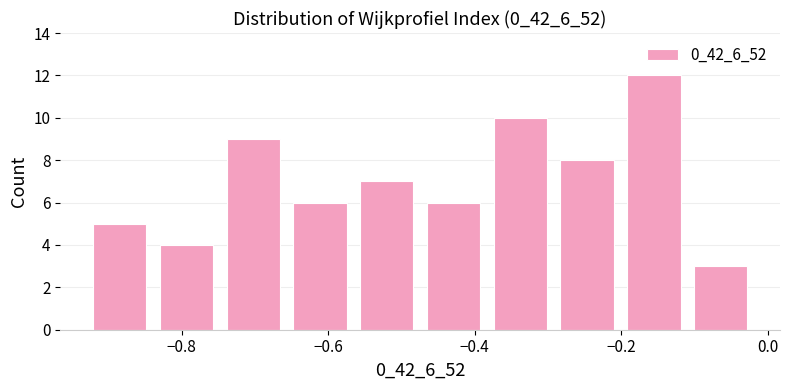

Reading left to right, transcribe this chart: for each bar, give the range it covers on the x-axis and its height. Neither the bar edges nor the heights are printed on the chart, so give them approximately, as read against the axes.

-0.92 to -0.84: 5
-0.84 to -0.74: 4
-0.74 to -0.66: 9
-0.66 to -0.56: 6
-0.56 to -0.48: 7
-0.48 to -0.38: 6
-0.38 to -0.30: 10
-0.30 to -0.20: 8
-0.20 to -0.10: 12
-0.10 to -0.02: 3